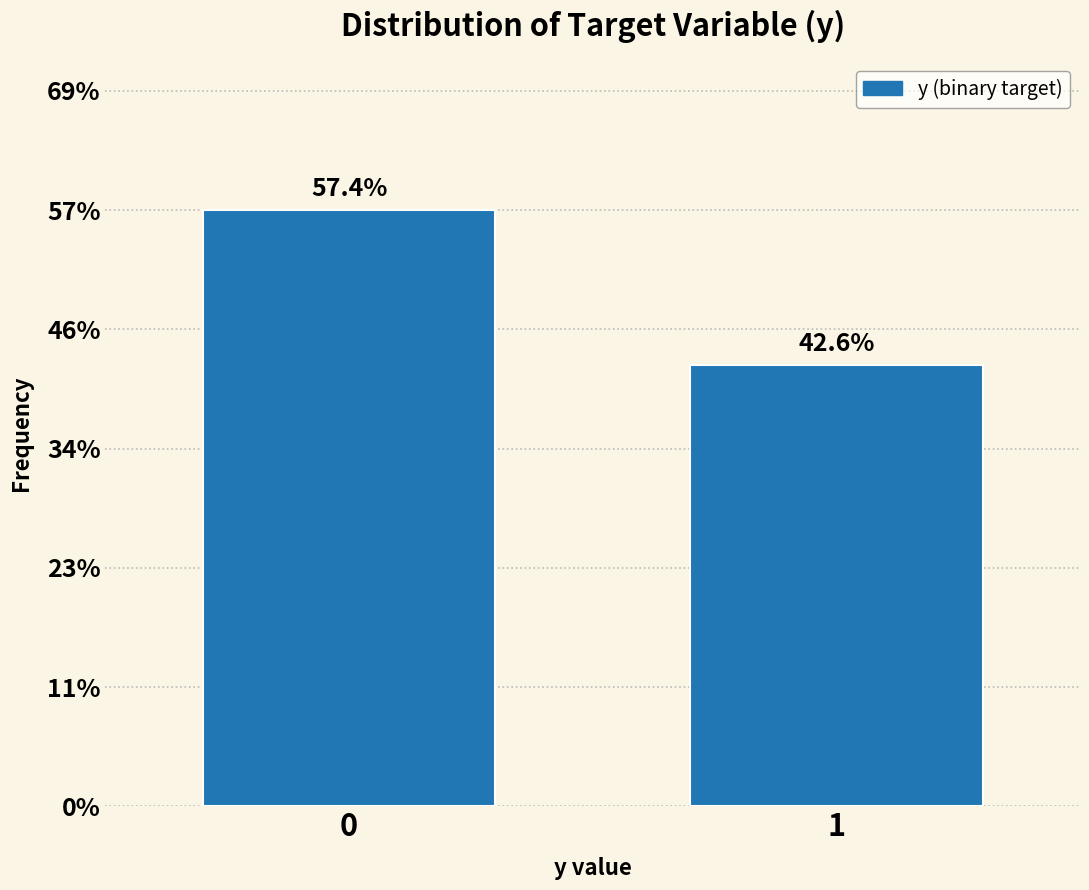

Does the chart contain any negative values?

No